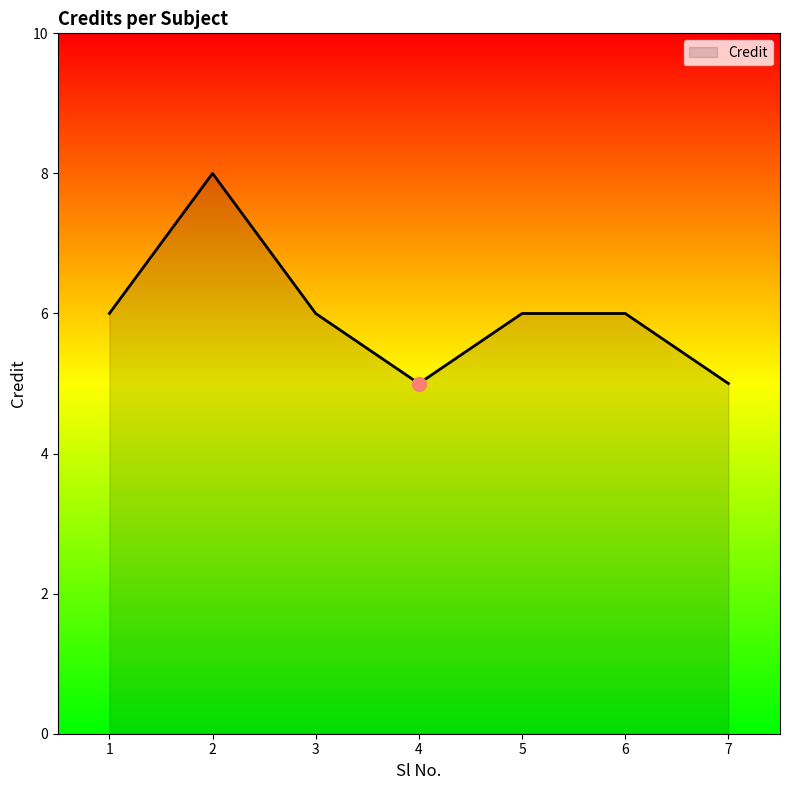

Which has a higher value, 4 or 5?

5